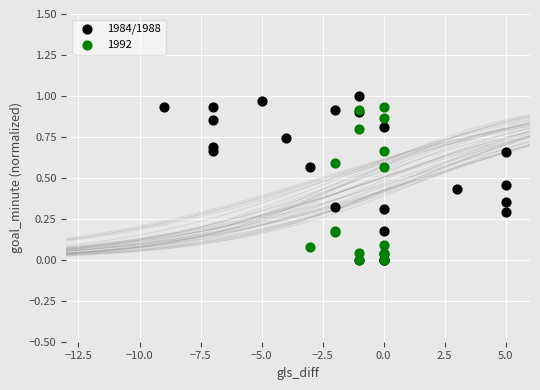

Which series has the largest Y range (max minus min)?

1984/1988